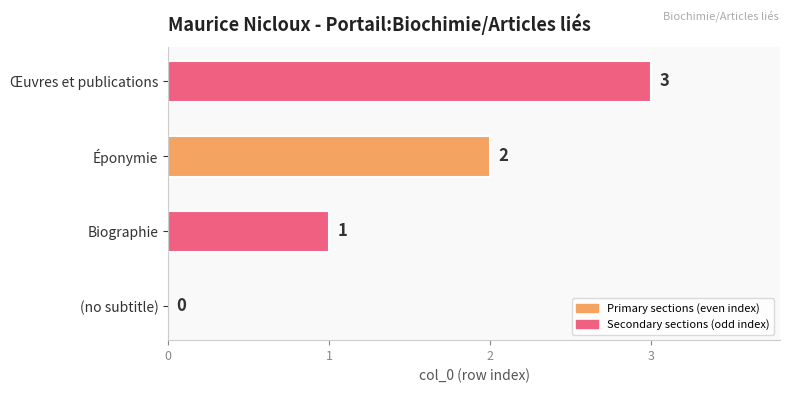

What is the average value?

2